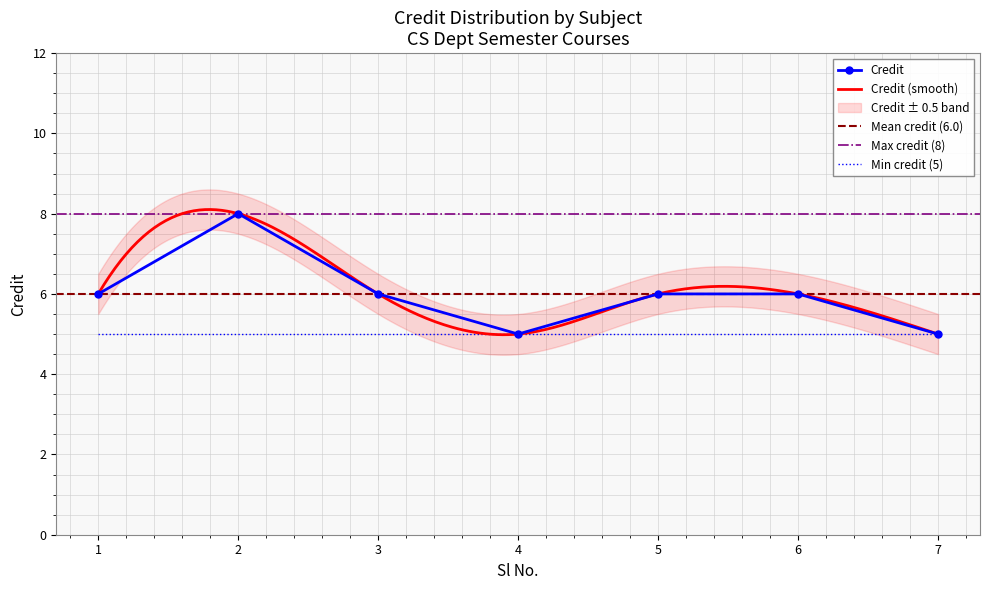

What is the greatest value displayed?

8